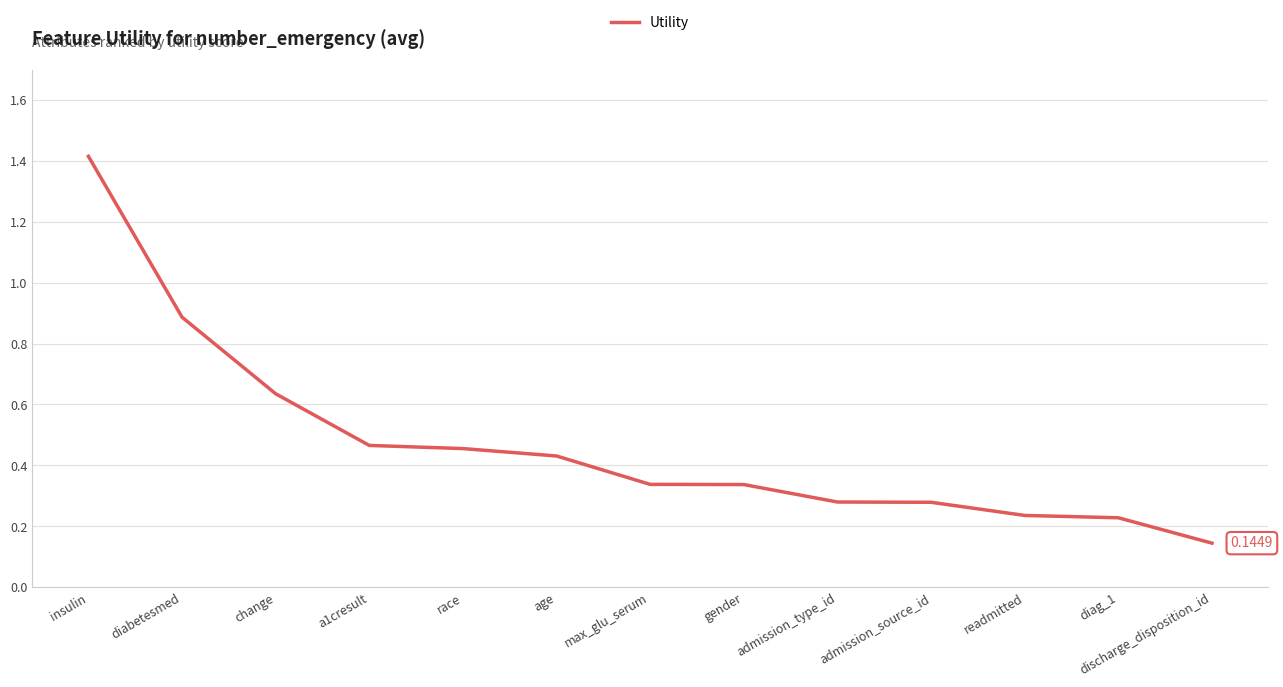

What is the difference between the maximum and second lowest values?

1.2